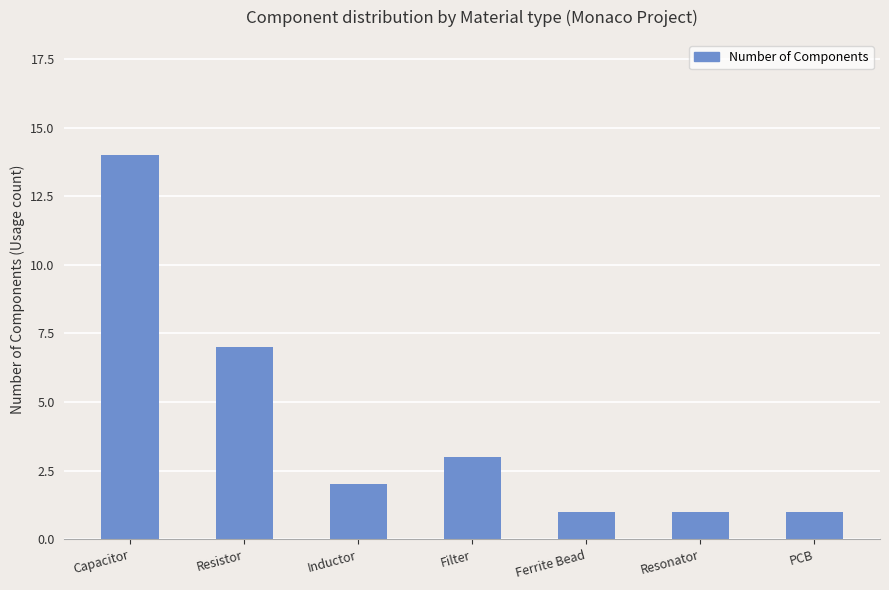

What is the label of the 6th bar from the right?

Resistor